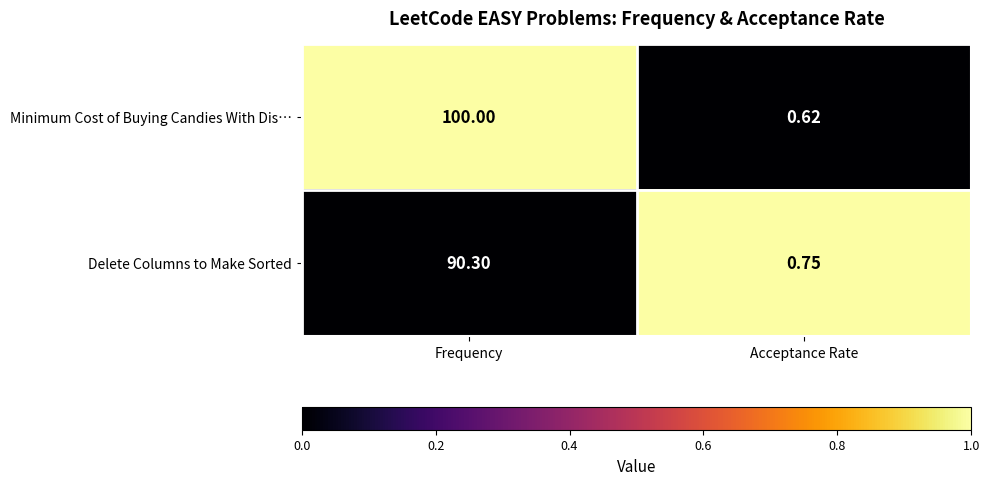

At which category is the sum across all series the highest?

Frequency